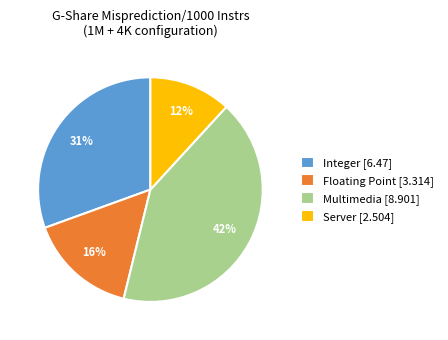

Do Integer and Server together represent more than half of the pie?

No